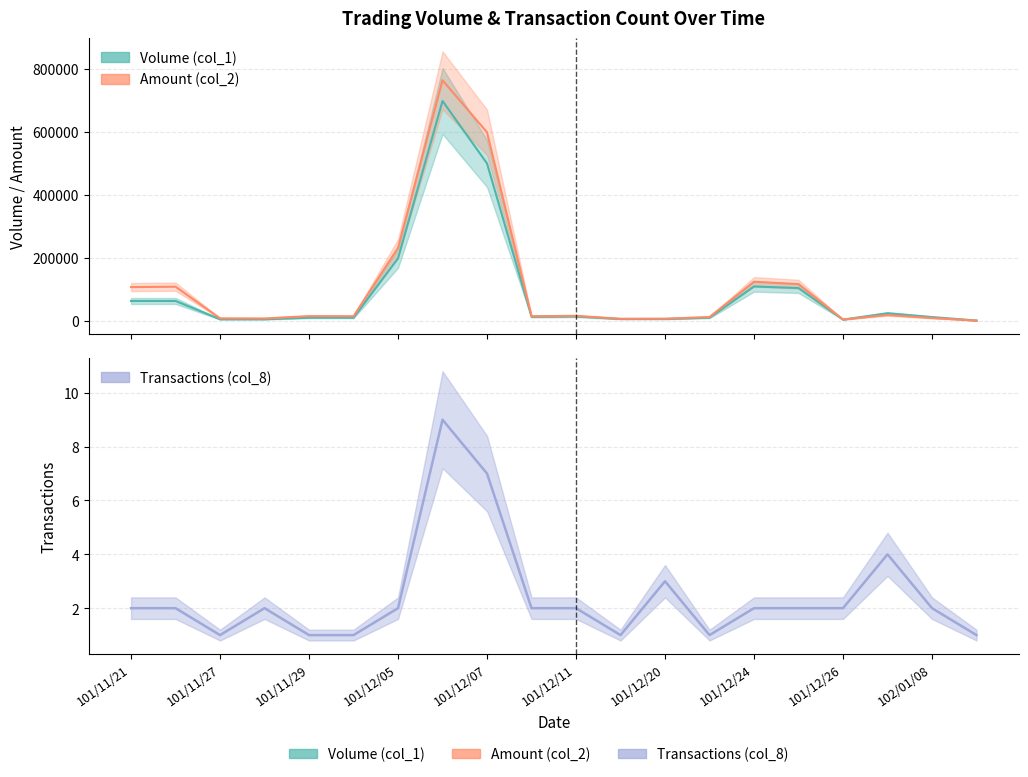

What is the value of the Volume (col_1) point at the 15th from the left?

109000